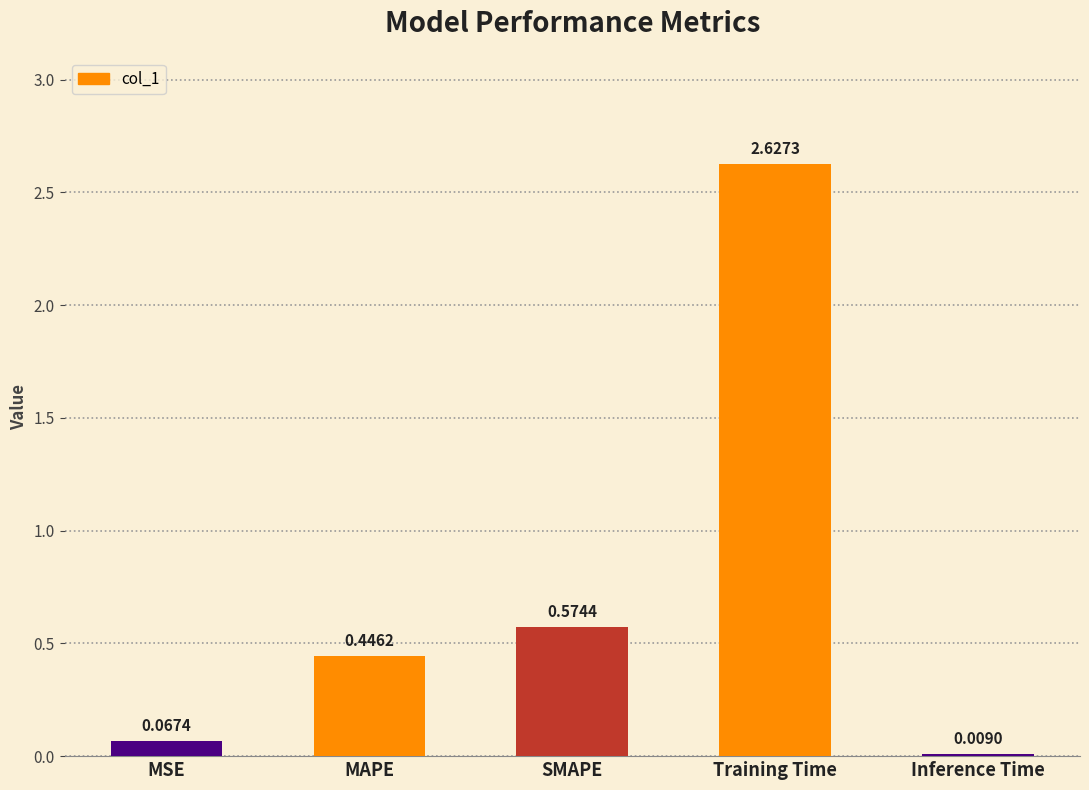

What is the change in value from Training Time to Inference Time?

-2.6